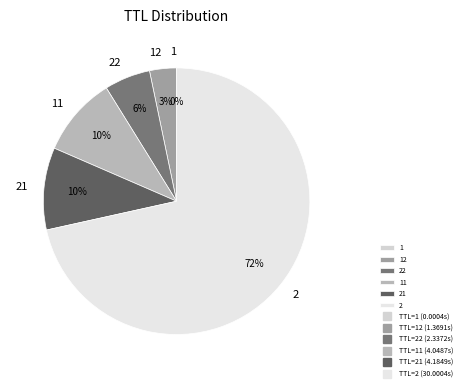

The 2 slice represents 72% of the pie. True or false?

True